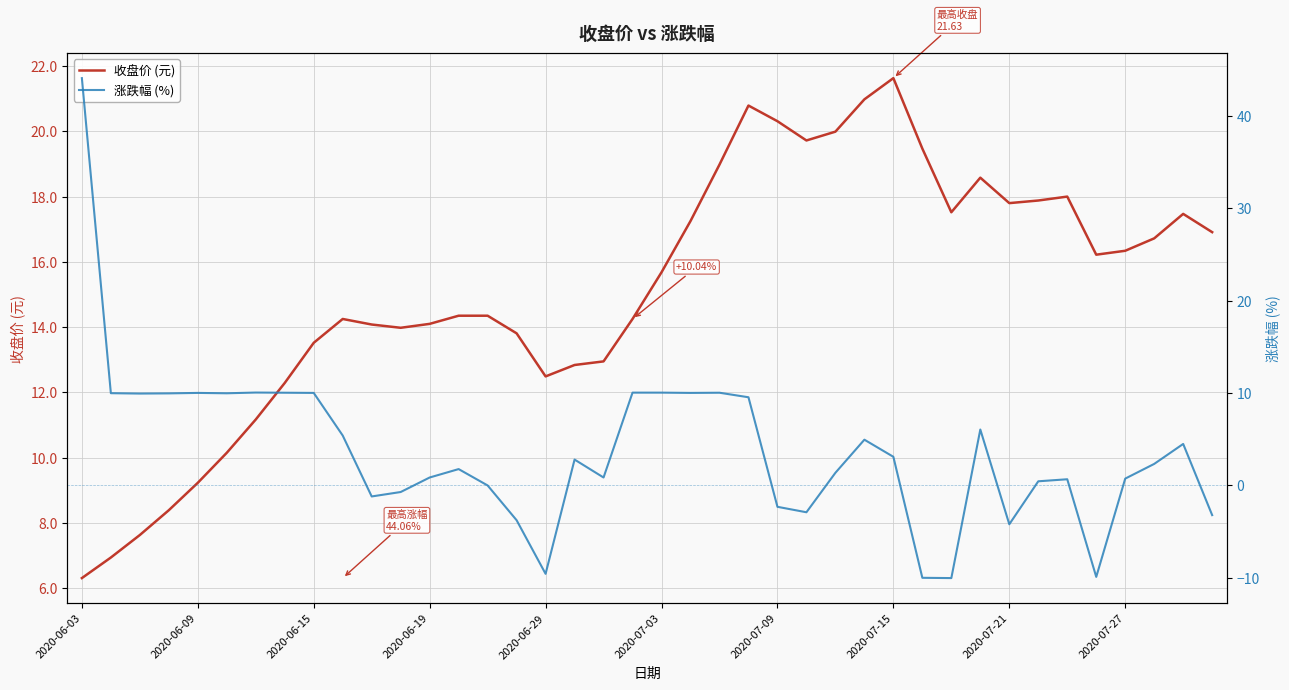

Is it true that 涨跌幅 (%) equals 44.1 at 2020-06-03?

True